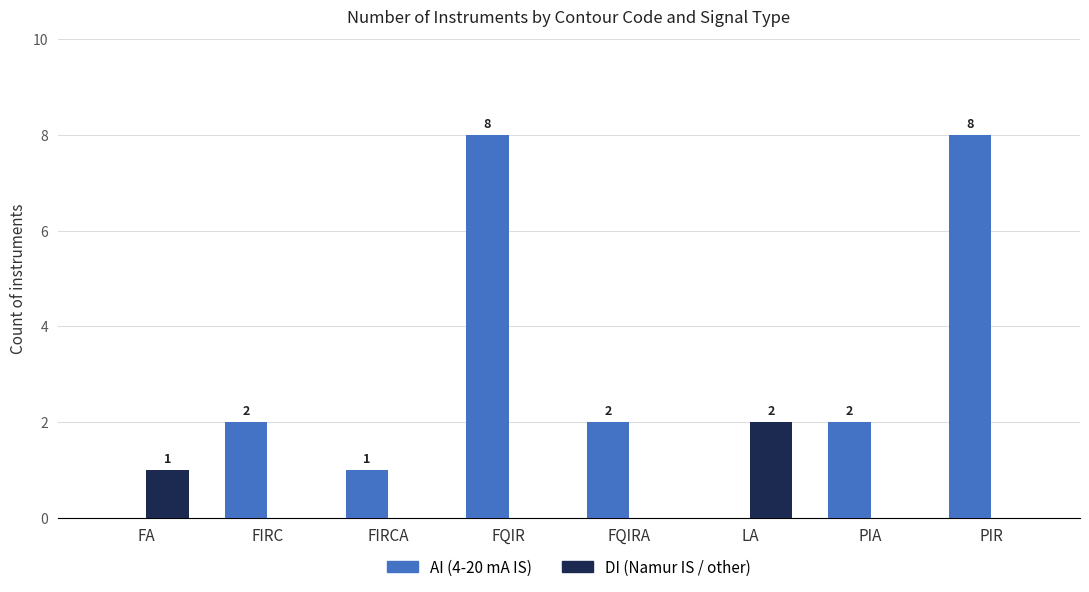

Where is DI (Namur IS / other) nearest to the value 1?

FA